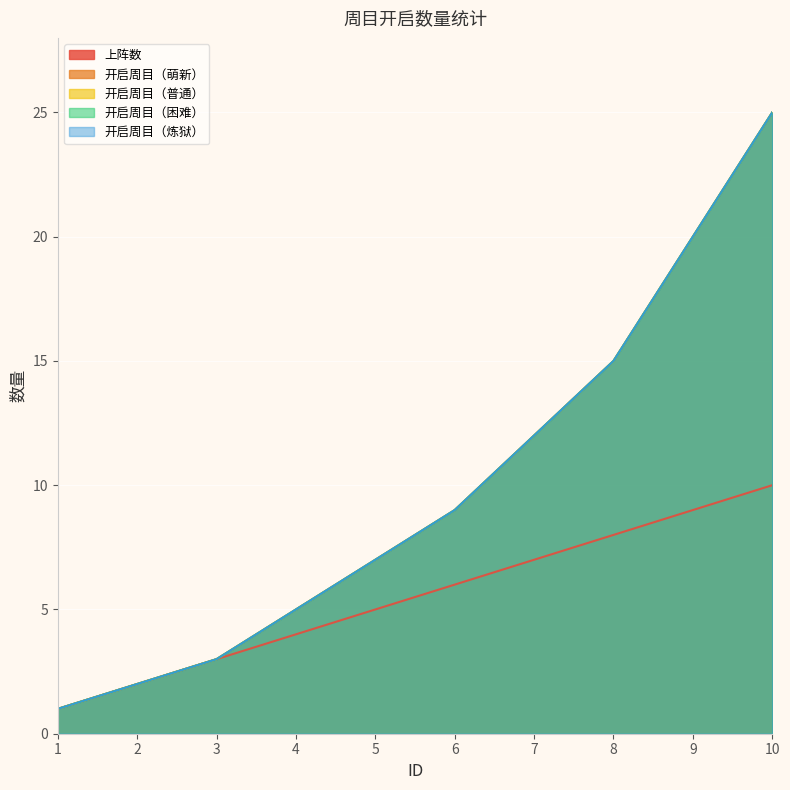

What is the maximum value for 开启周目（炼狱）?

25